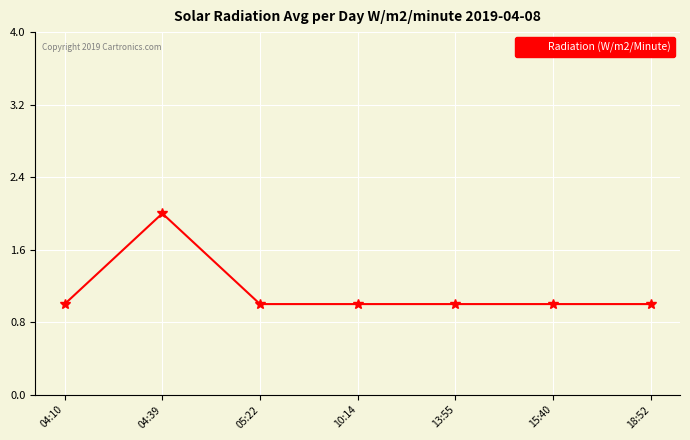

The value at 10:14 is 0. True or false?

False